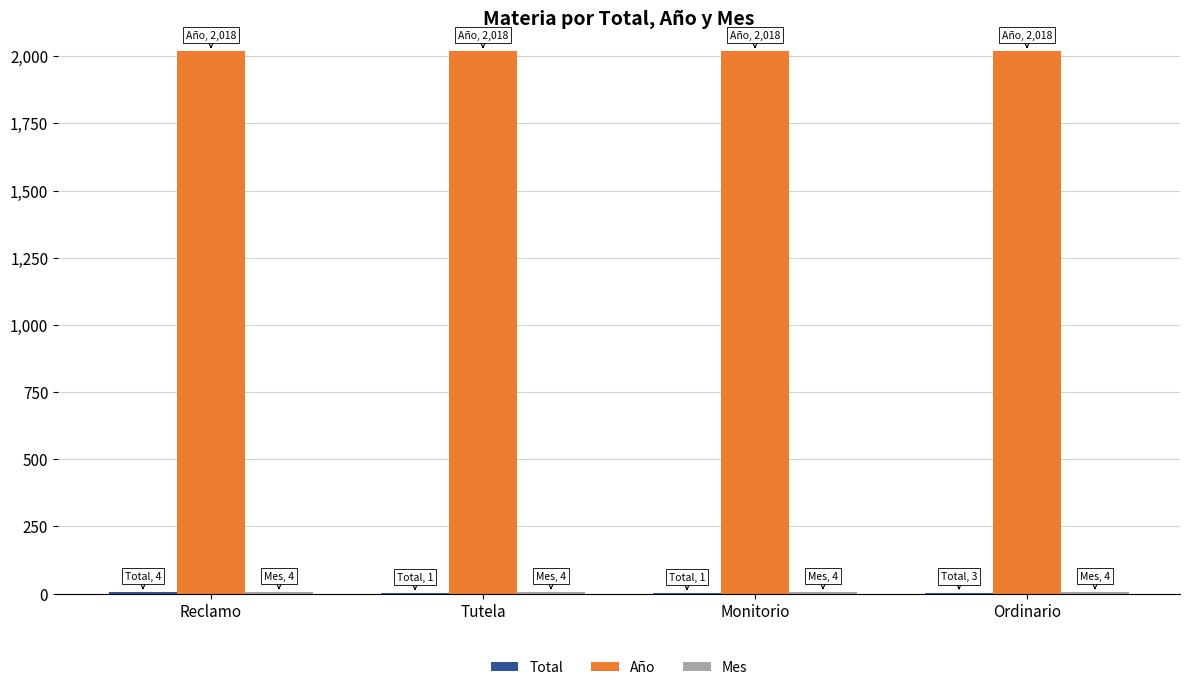

Does the chart contain stacked bars?

No